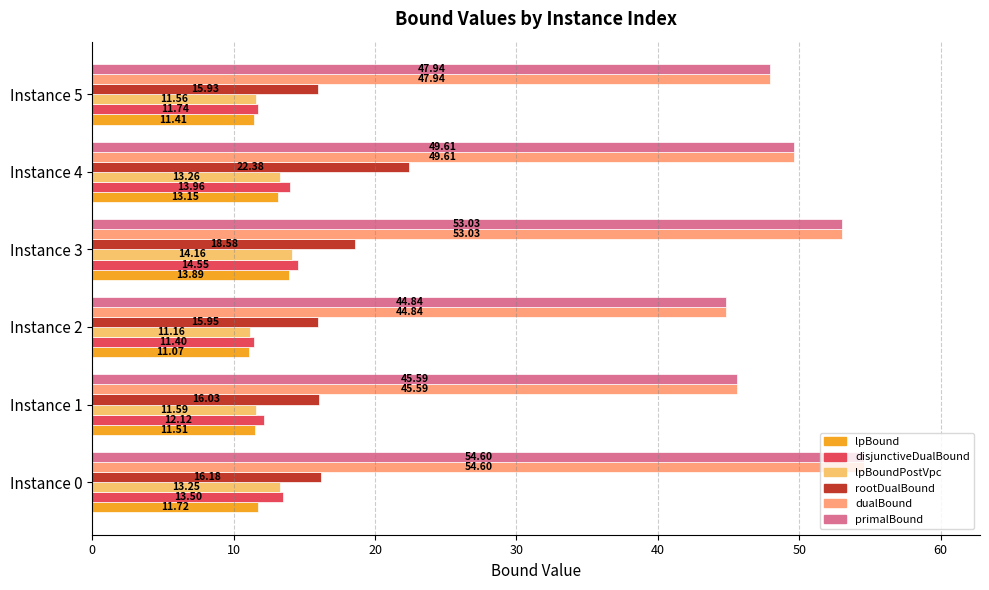

What is the smallest value displayed?

11.1